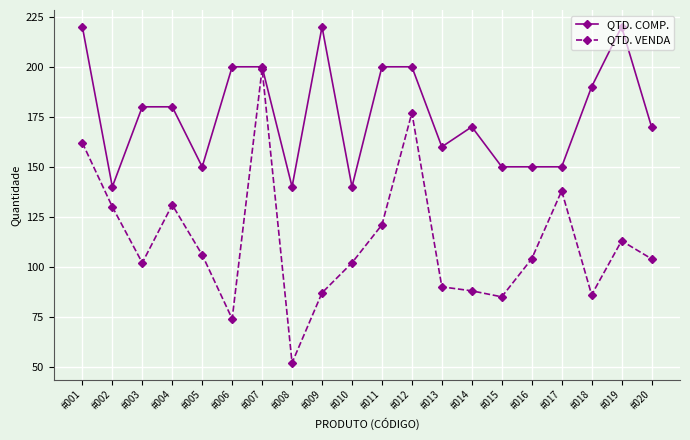

Is this an area chart (filled region under the line)?

No